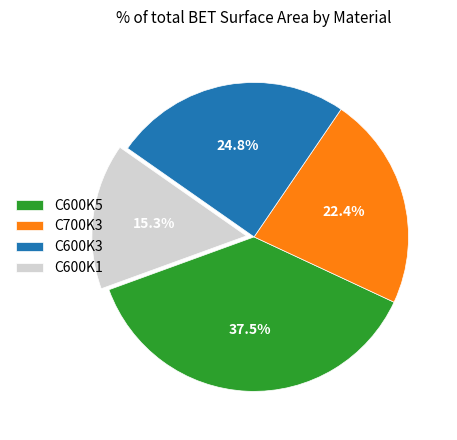

To the nearest percent, what portion does C600K3 represent?

25%